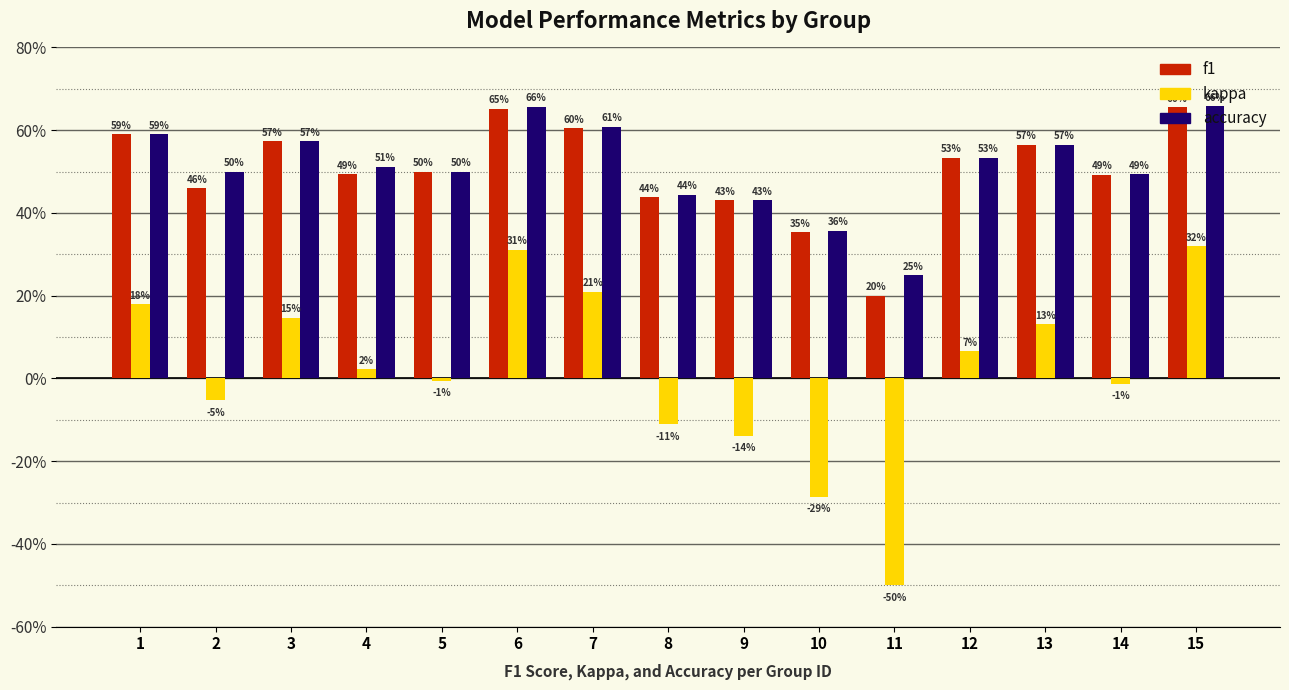

What are all the series names shown in the legend?

f1, kappa, accuracy